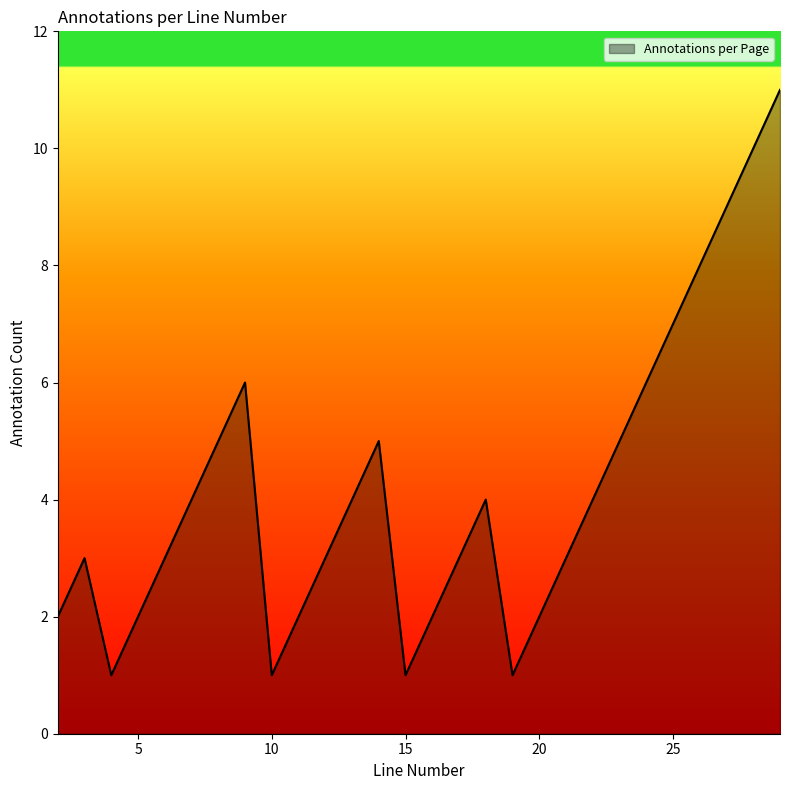

What is the greatest value displayed?

11